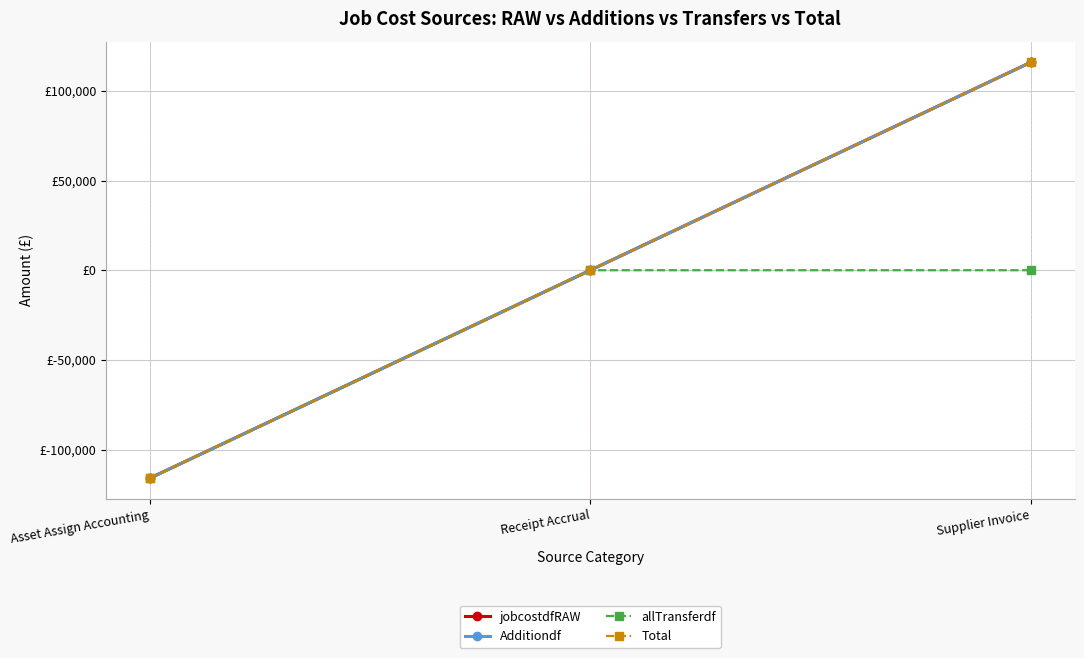

Read the Additiondf value at Supplier Invoice.

115905.8